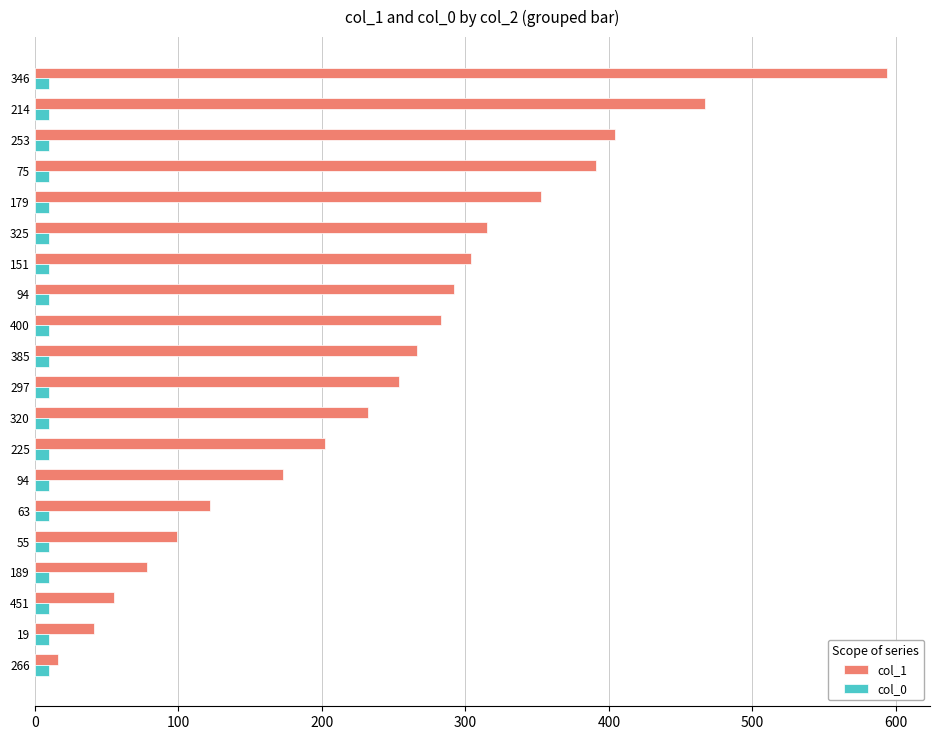

How many series are shown in this chart?

2